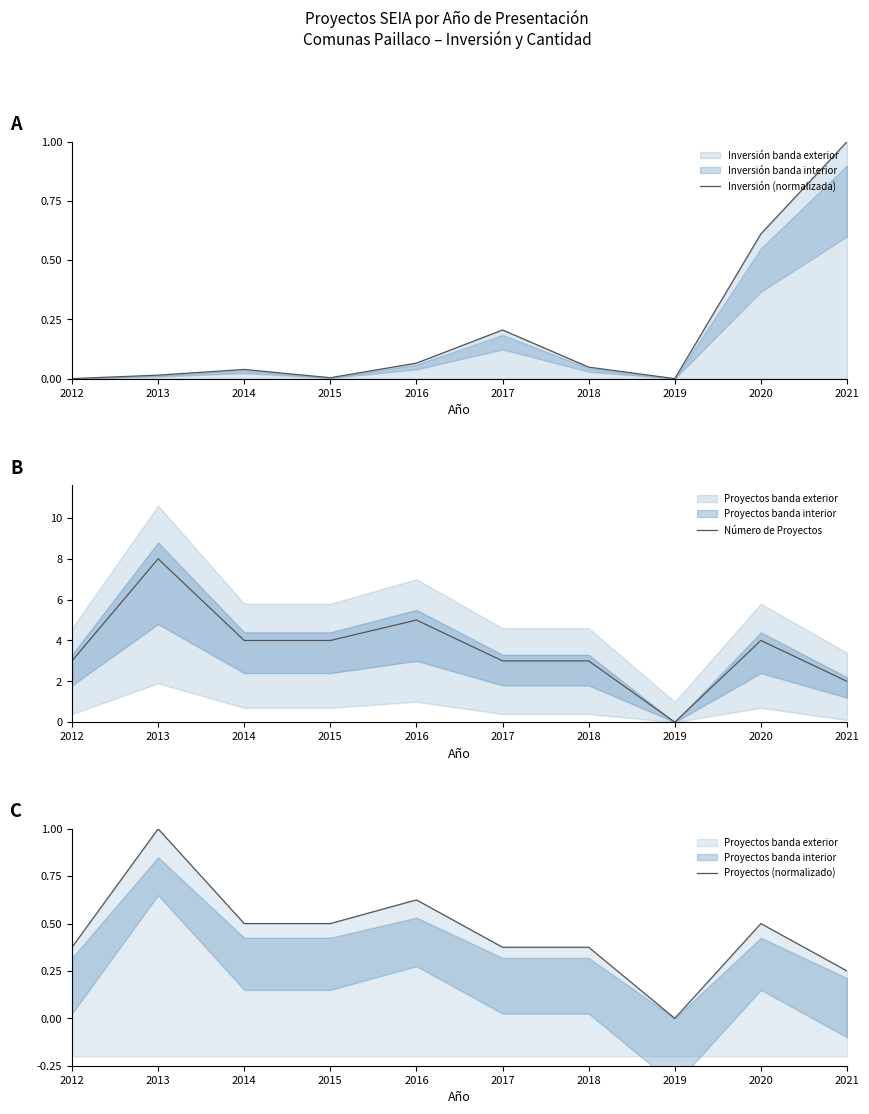

Is it true that Inversión (normalizada) equals 0.0 at 2013?

False